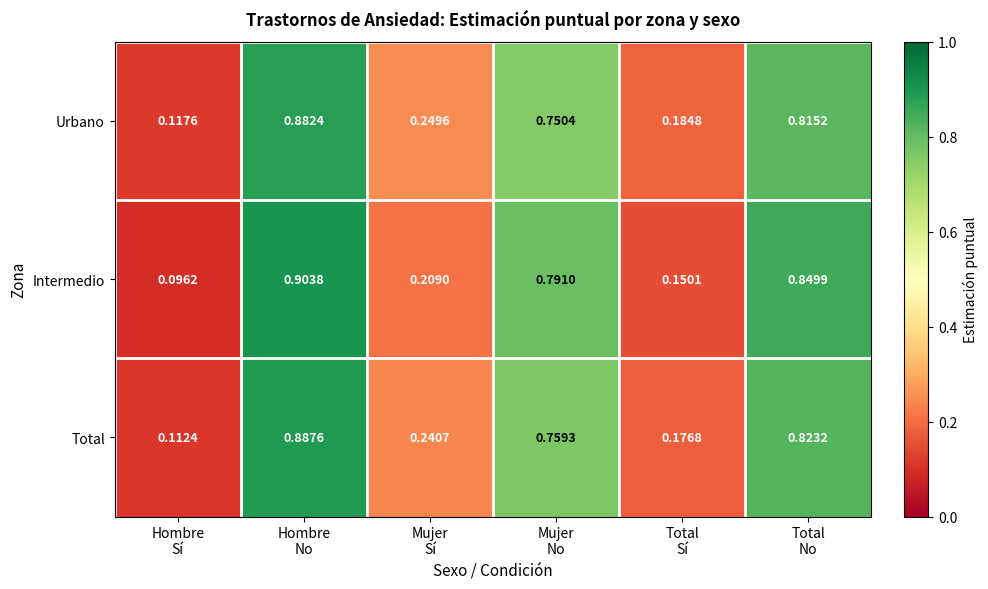

List the series in order of their peak value, lowest first.

Urbano, Total, Intermedio